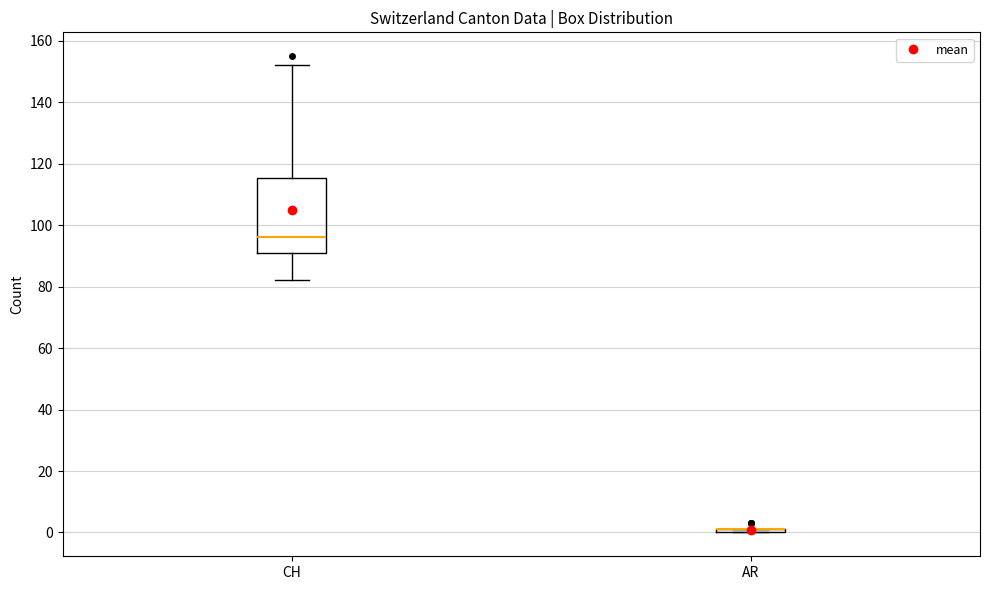

Reading left to right, transcribe this box plot: for each box, give where its median line is, the range the box spans, and where its two whiskers end, as read against the y-axis. The values are not printed on the chart, so give them approximately, as read against the axis.

CH: median 96, box 92 to 116, whiskers 82 to 152
AR: box collapsed to a line at 2, whiskers 0 to 2